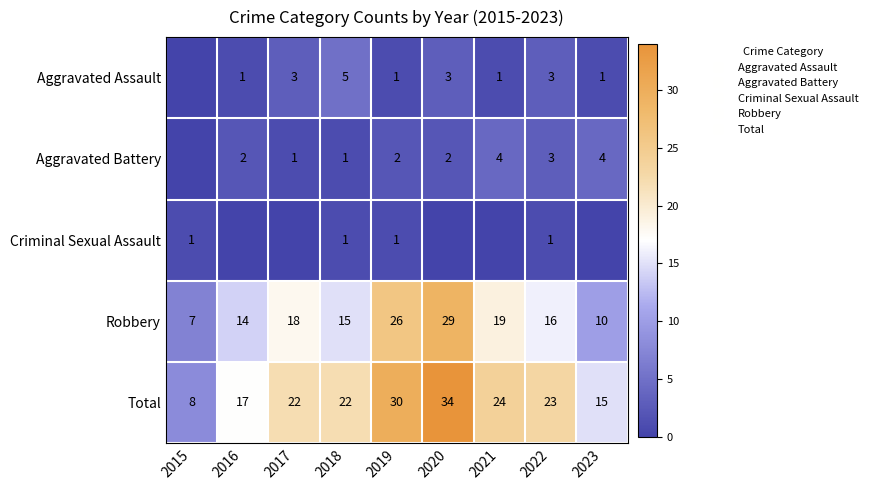

How many data points in Criminal Sexual Assault are above 0?

4